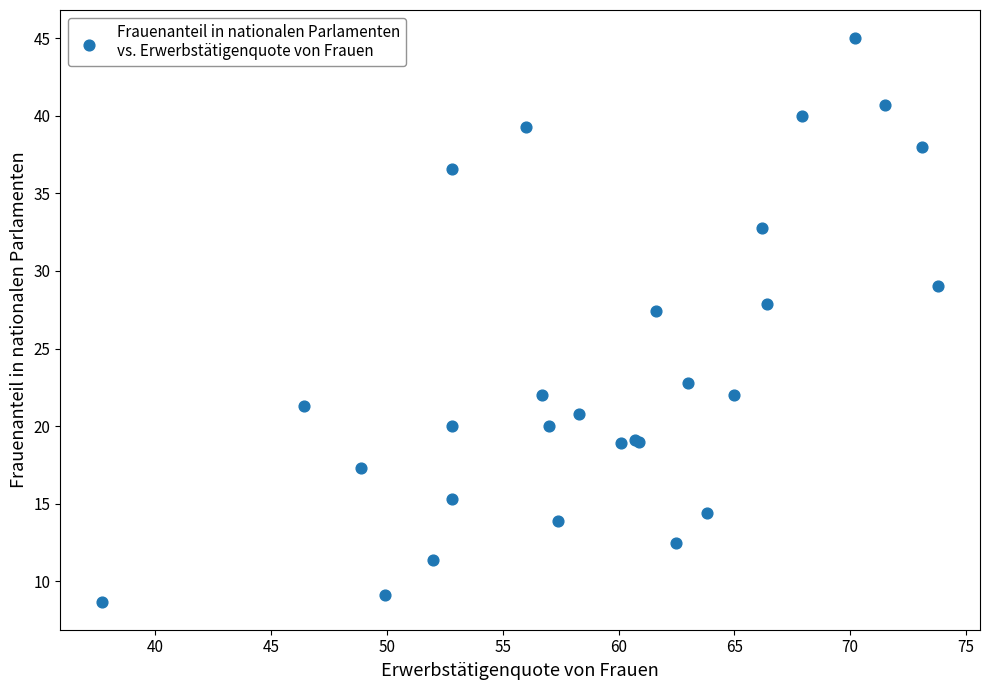

What Y value in the scatter plot is closest to 26?

27.4